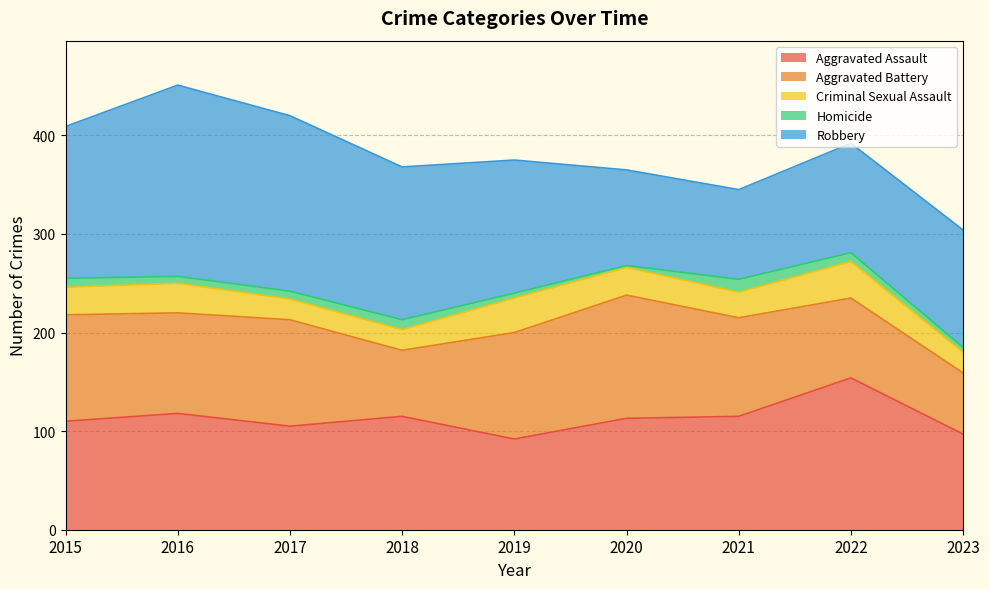

What is the approximate value of Aggravated Assault at 2015, to the nearest 10?

110